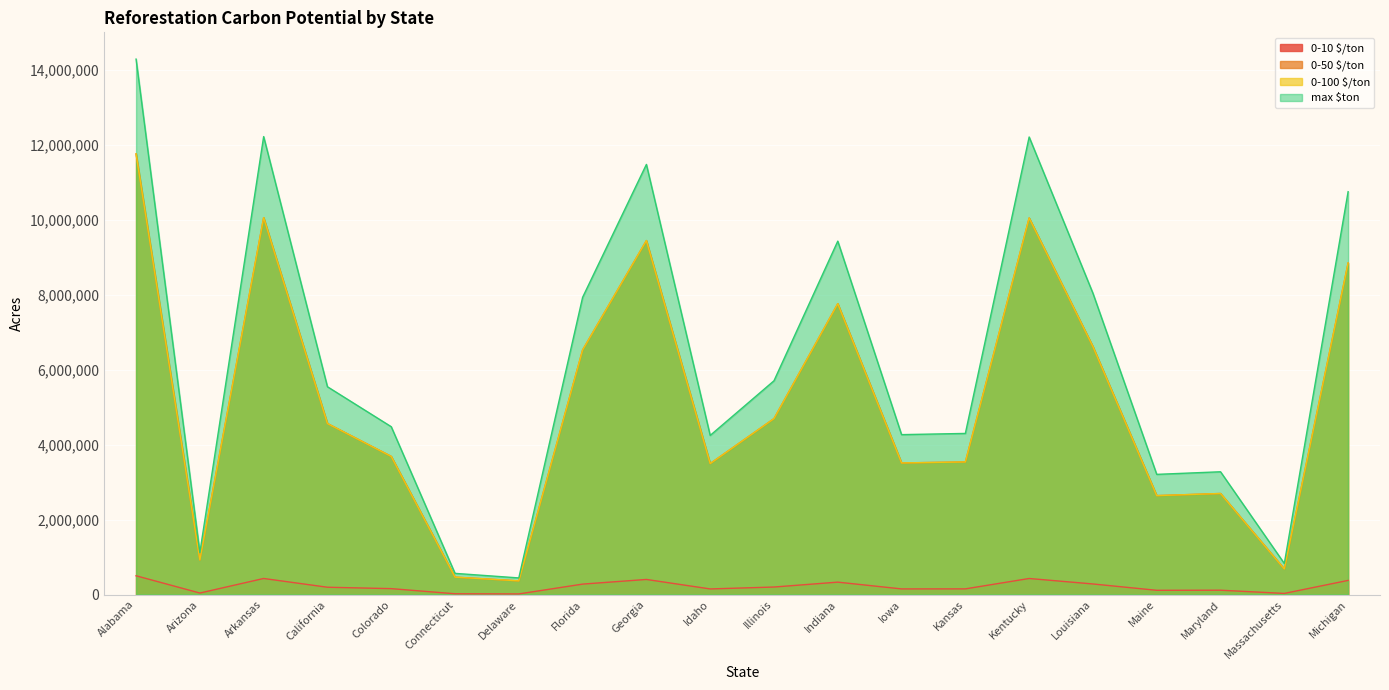

Where does the 0-100 $/ton series first go above 4562701?

Alabama